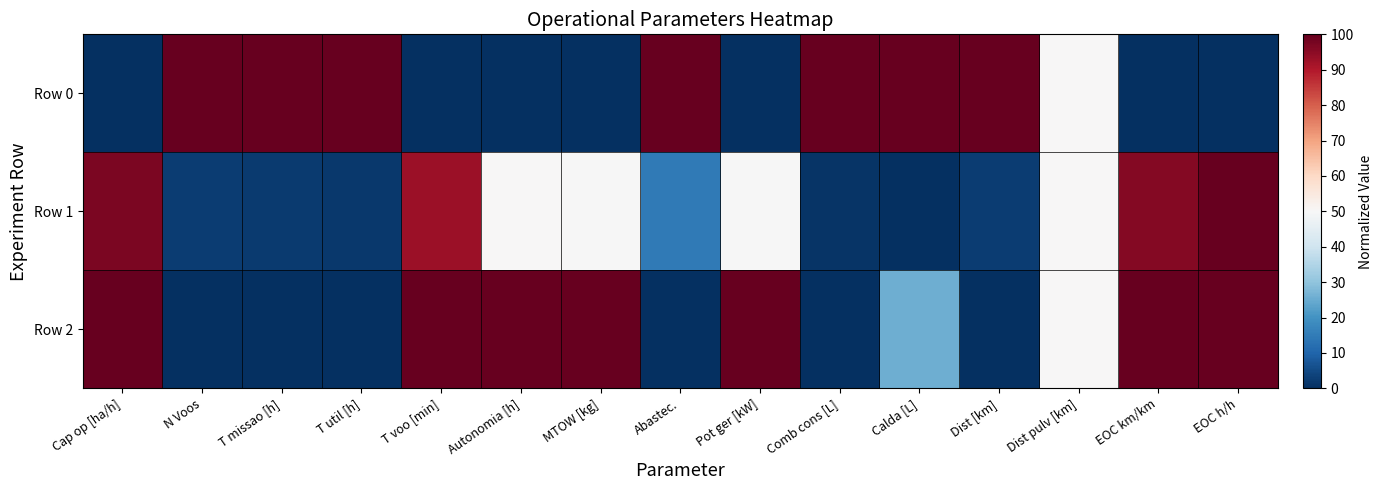

How many distinct data groups are displayed?

3